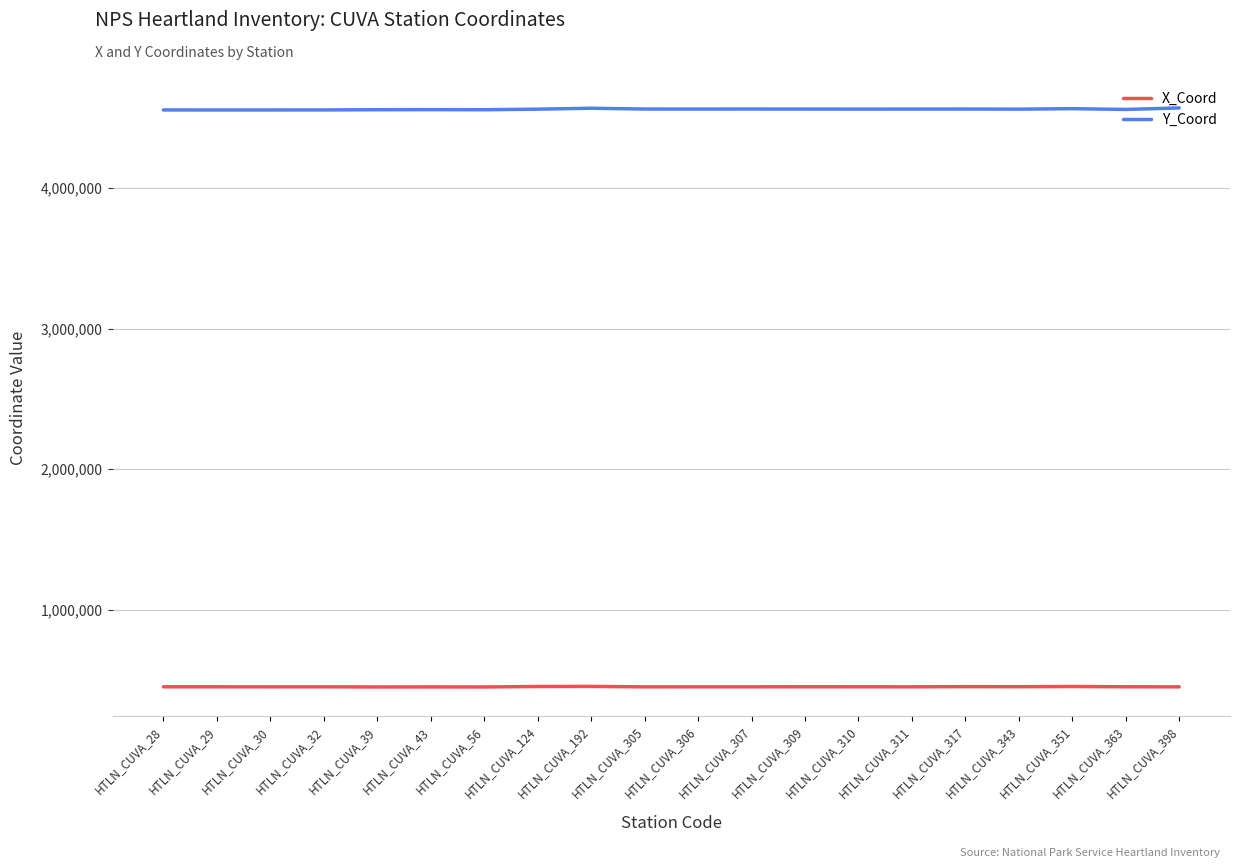

The value of X_Coord at HTLN_CUVA_30 is 113307.0. True or false?

False